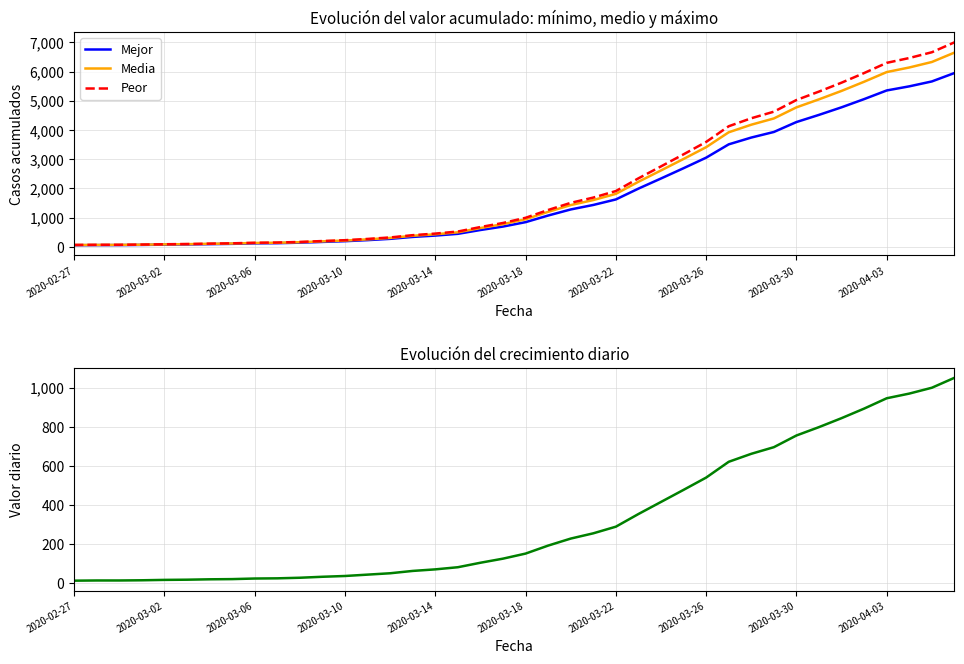

What is the difference between the highest and lowest values at 13?

228